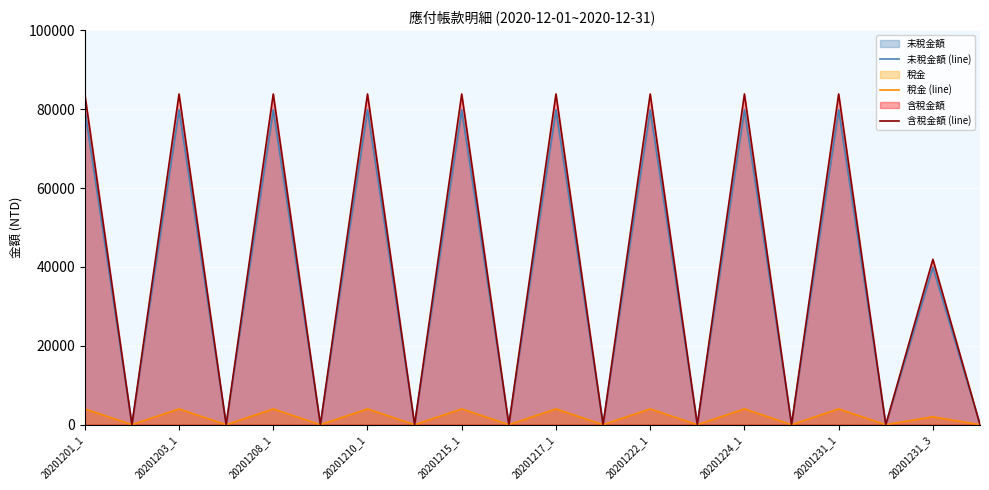

Between 11 and 17, which series saw the biggest shift?

未稅金額 (line)